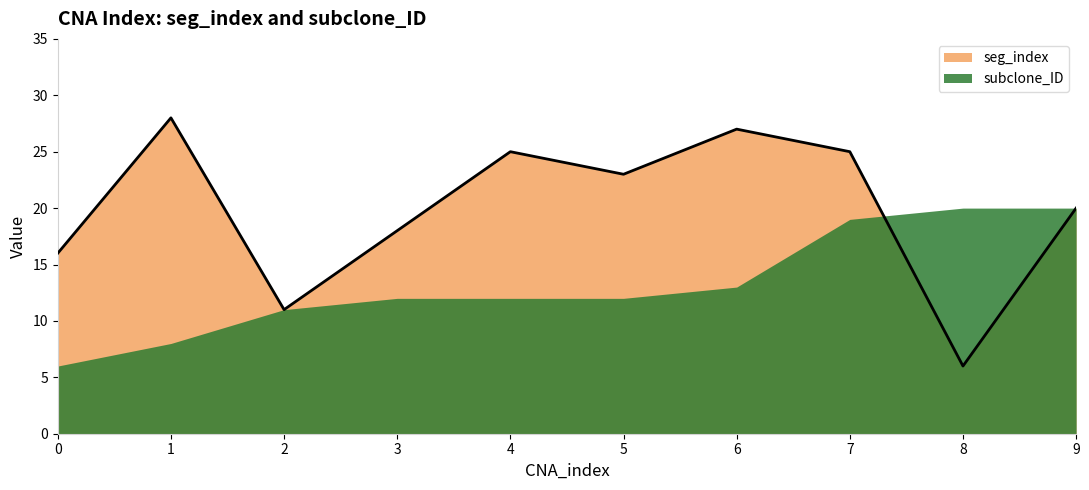

What is the approximate value at 9?

20